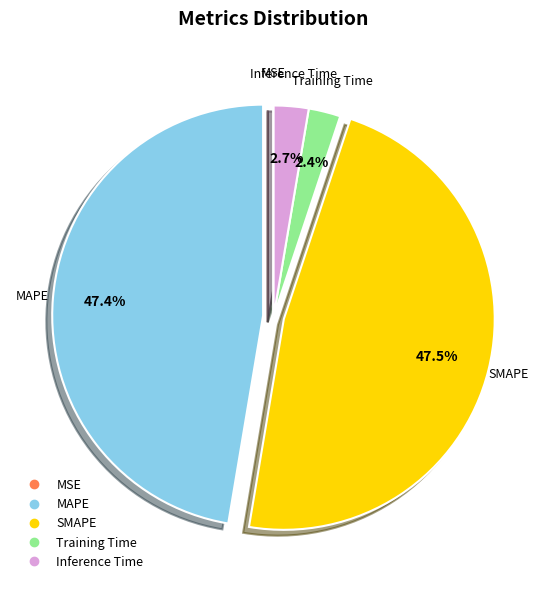

To the nearest percent, what is the combined percentage of MAPE and Training Time?

50%